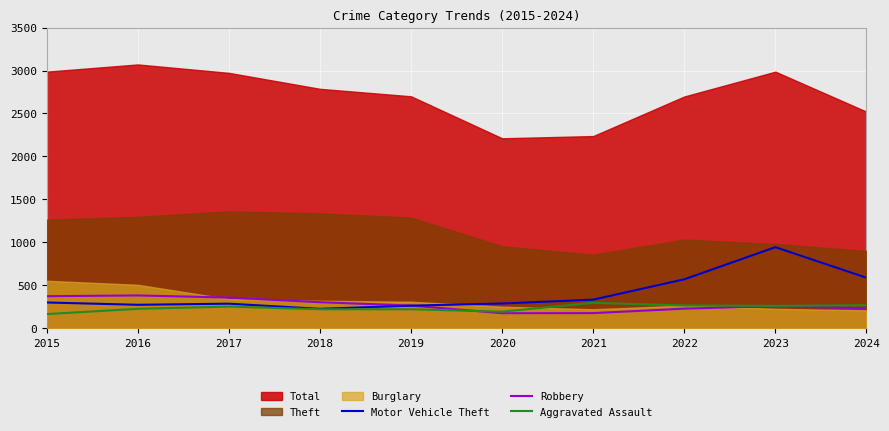

At which label does Robbery first exceed 263?

2015